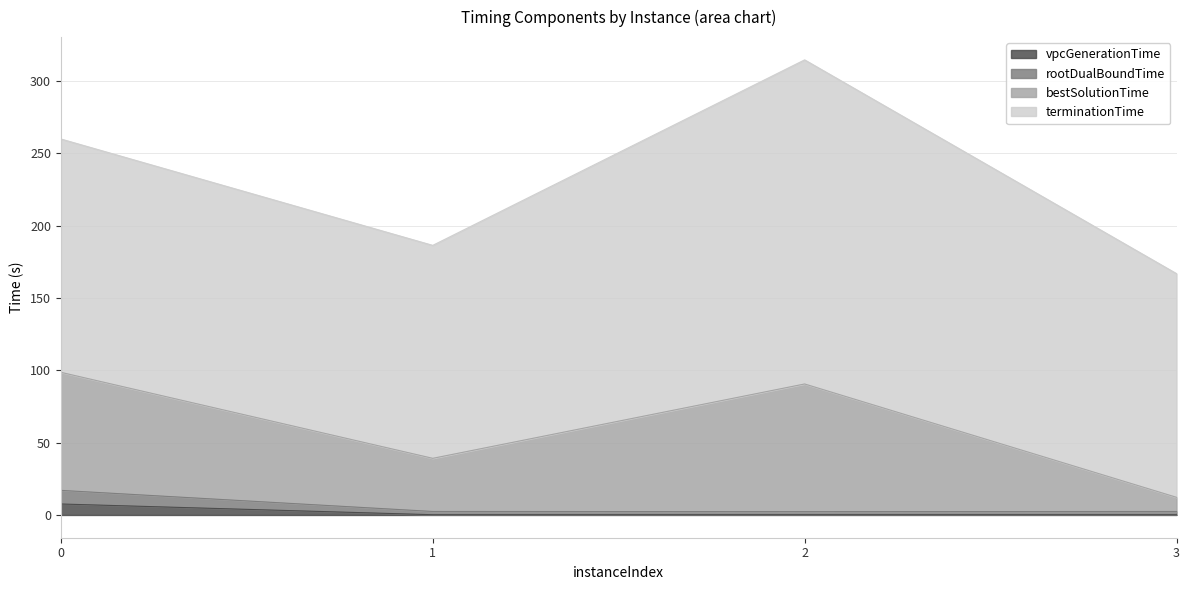

Rank the categories by vpcGenerationTime value from lowest to highest.

3, 1, 2, 0